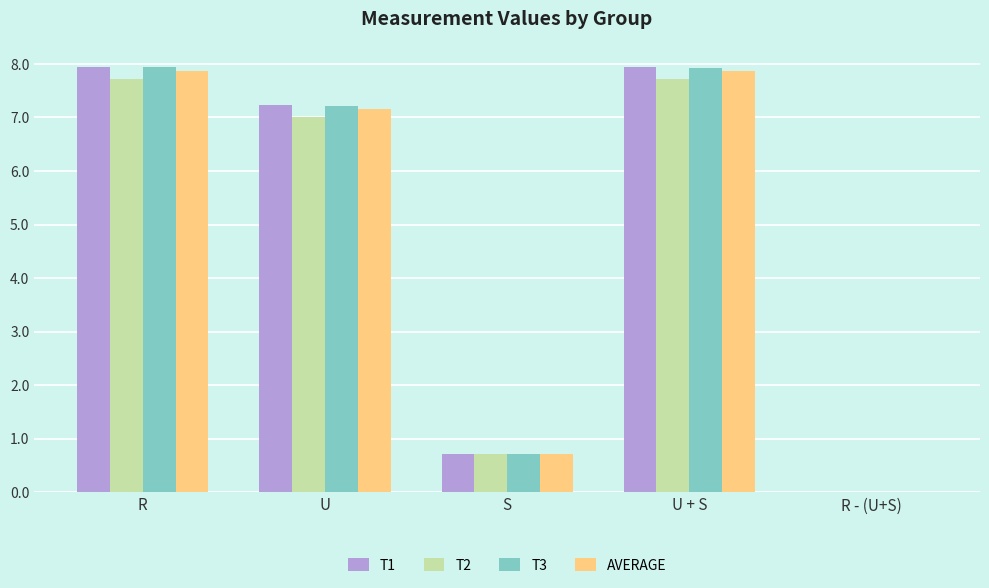

What are all the series names shown in the legend?

T1, T2, T3, AVERAGE